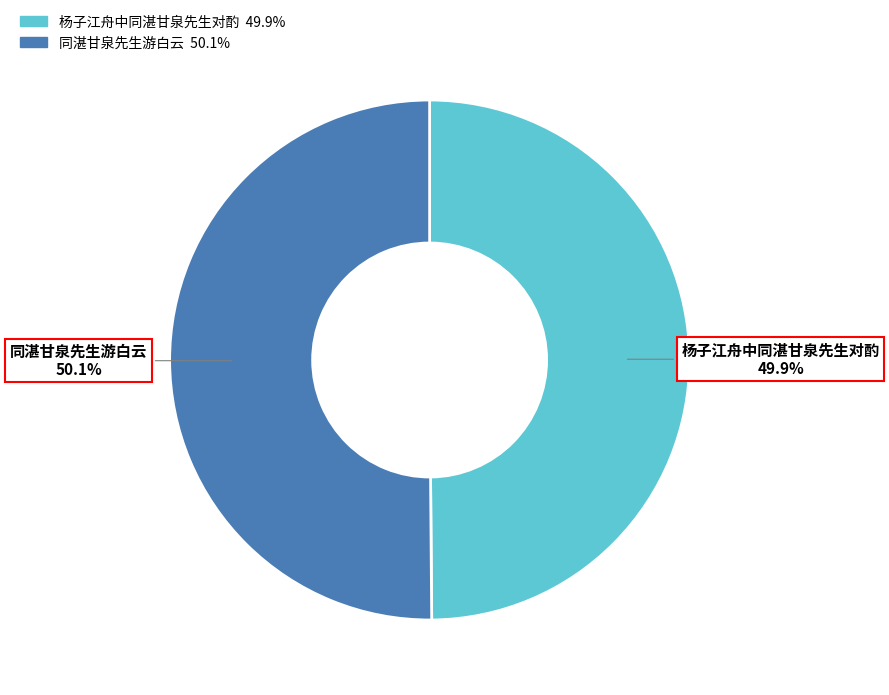

The 同湛甘泉先生游白云 slice represents 38% of the pie. True or false?

False